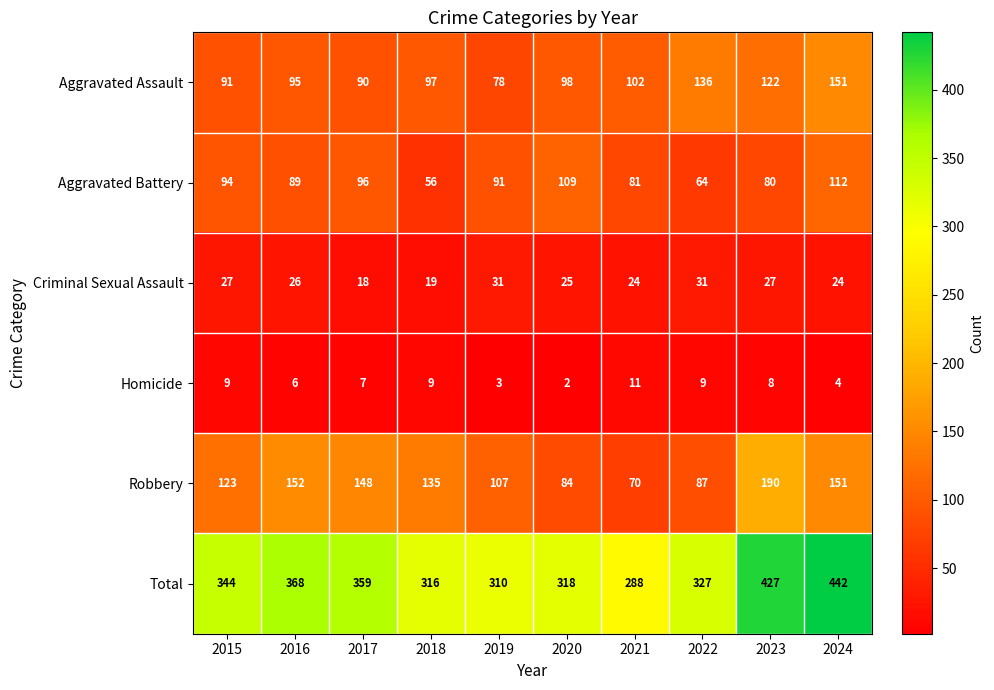

Between 2017 and 2020, which series saw the biggest shift?

Robbery